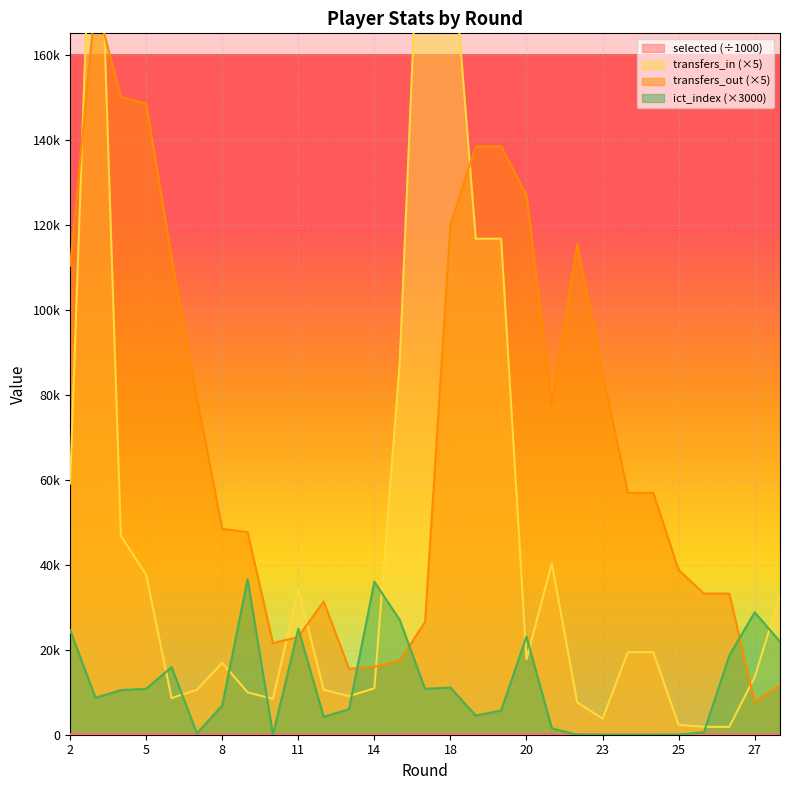

The value of transfers_out at 25 is 38785.0. True or false?

True